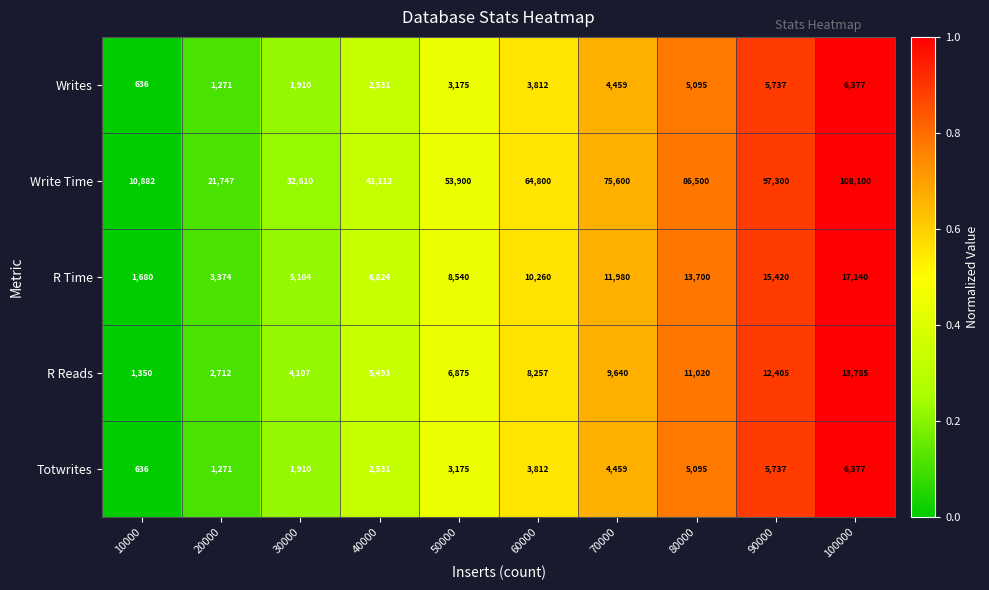

At which category is the sum across all series the highest?

100000